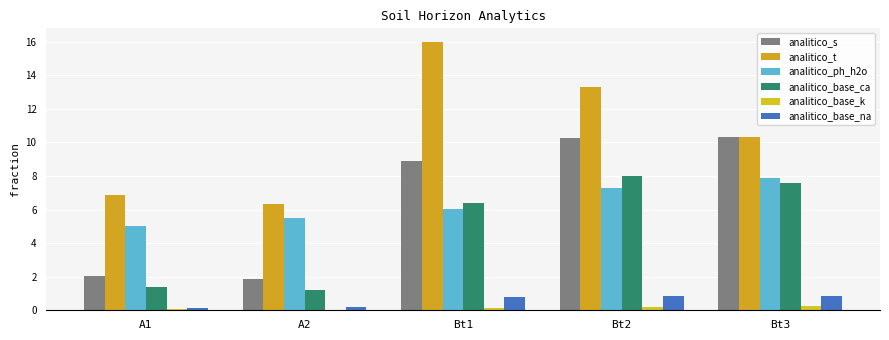

The analitico_base_na series shows 0.9 at Bt2. True or false?

True